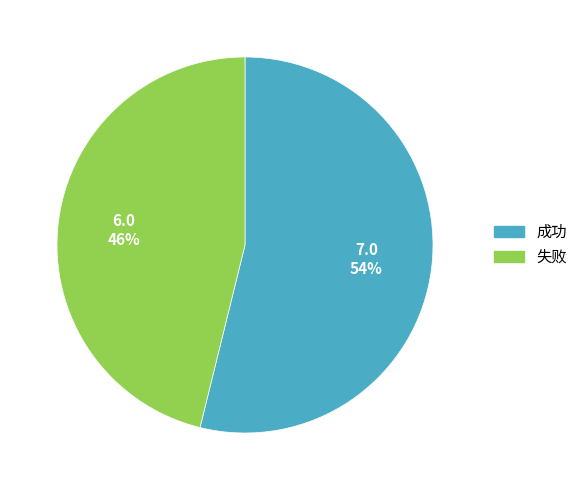

Between 失败 and 成功, which is larger?

成功